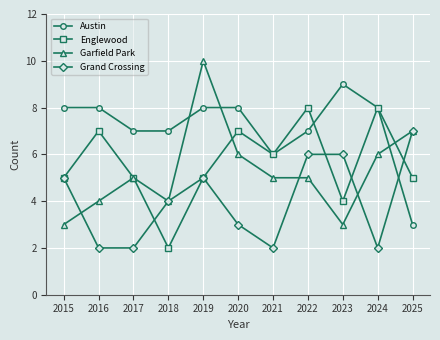

At which category does Englewood reach its first local valley?

2018